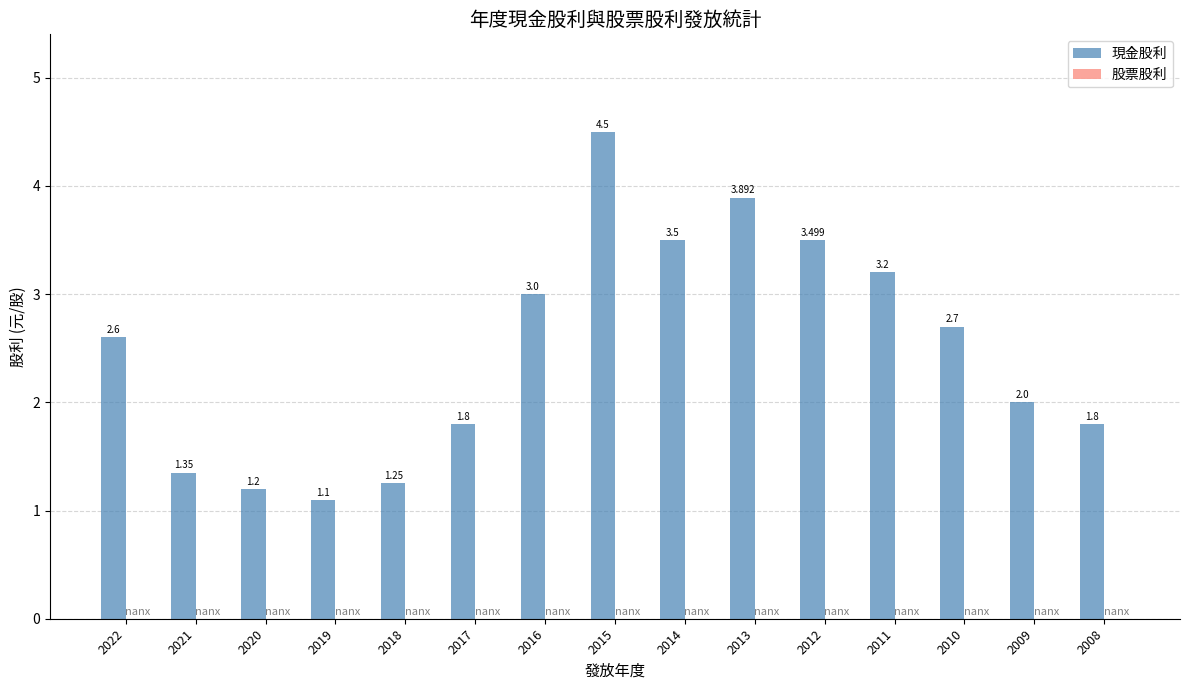

Reading left to right, extract all data points from this chart.

現金股利: 2022=2.6	2021=1.4	2020=1.2	2019=1.1	2018=1.2	2017=1.8	2016=3.0	2015=4.5	2014=3.5	2013=3.9	2012=3.5	2011=3.2	2010=2.7	2009=2.0	2008=1.8
股票股利: 2022=0.0	2021=0.0	2020=0.0	2019=0.0	2018=0.0	2017=0.0	2016=0.0	2015=0.0	2014=0.0	2013=0.0	2012=0.0	2011=0.0	2010=0.0	2009=0.0	2008=0.0